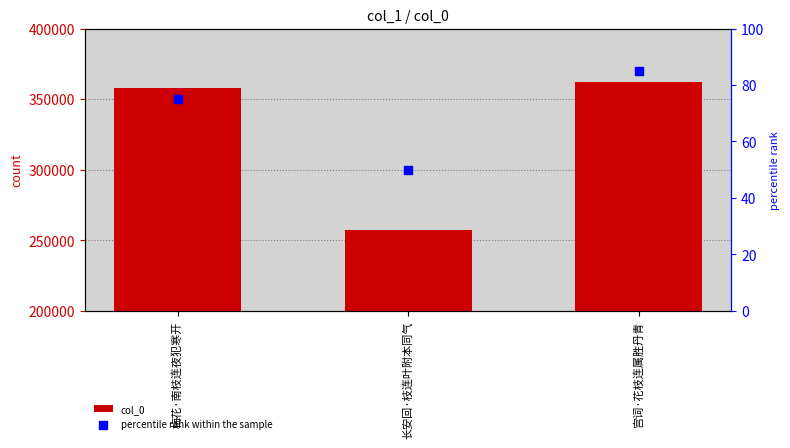

Which series contains the lowest Y value?

percentile rank within the sample